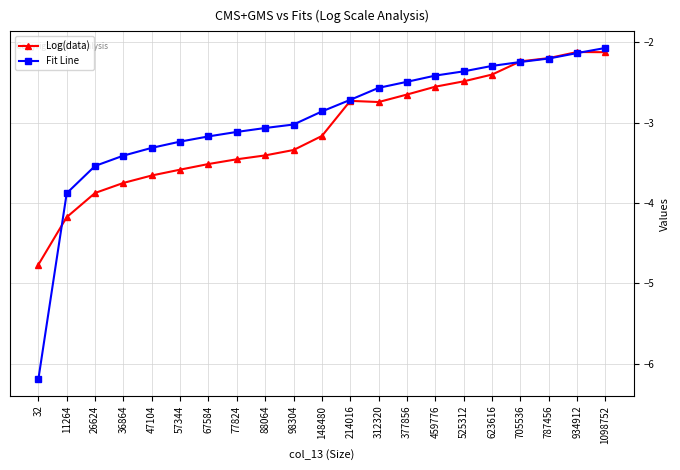

Which label corresponds to the smallest value in the chart?

32